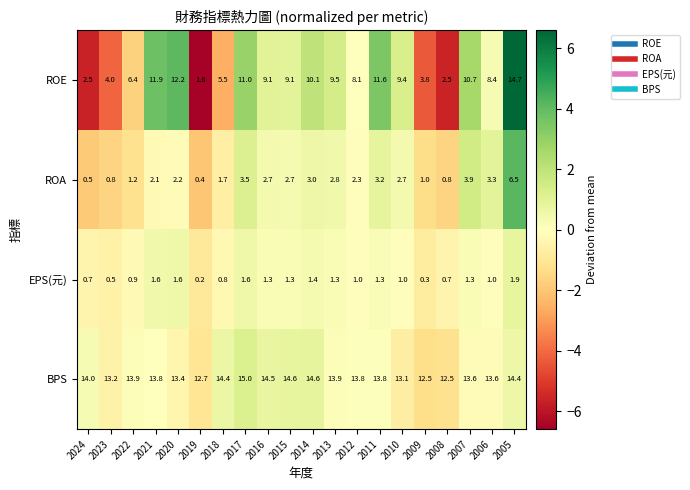

What is the smallest value displayed?

0.2